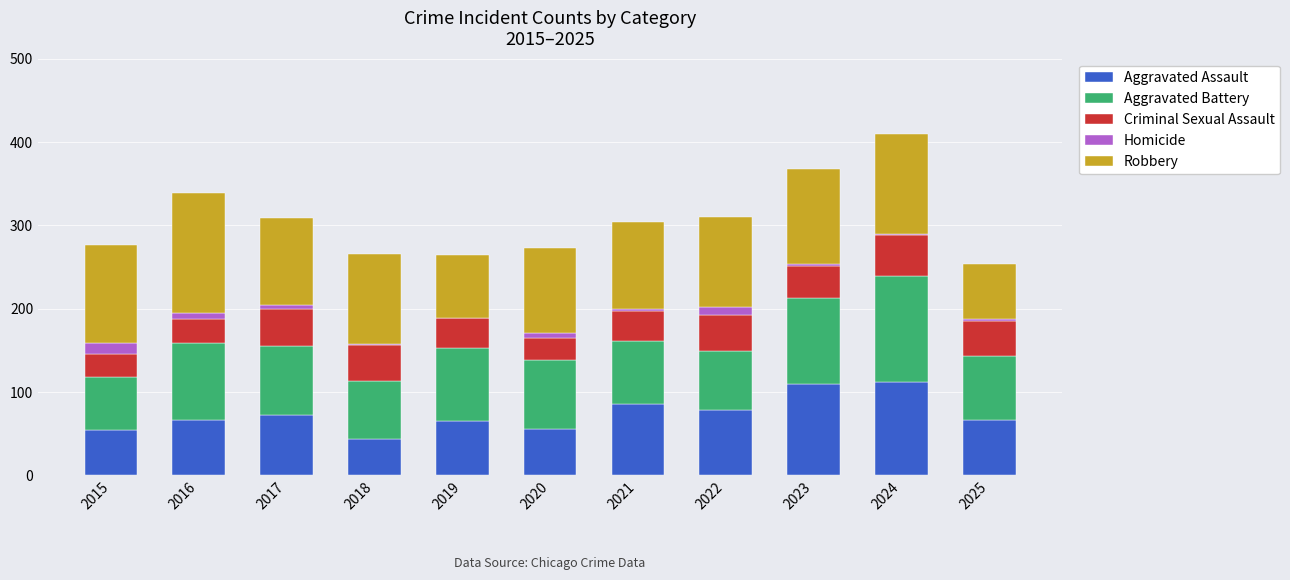

What is the maximum value for Aggravated Assault?

112